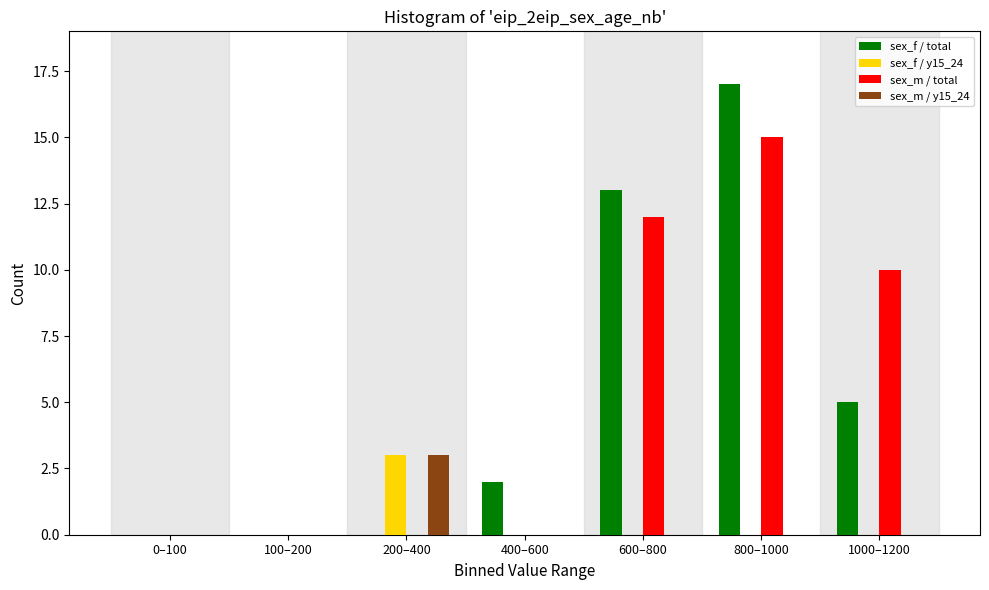

Reading left to right, transcribe all the data shown in this chart.

sex_f / total: 0–100=0	100–200=0	200–400=0	400–600=2	600–800=13	800–1000=17	1000–1200=5
sex_f / y15_24: 0–100=0	100–200=0	200–400=3	400–600=0	600–800=0	800–1000=0	1000–1200=0
sex_m / total: 0–100=0	100–200=0	200–400=0	400–600=0	600–800=12	800–1000=15	1000–1200=10
sex_m / y15_24: 0–100=0	100–200=0	200–400=3	400–600=0	600–800=0	800–1000=0	1000–1200=0